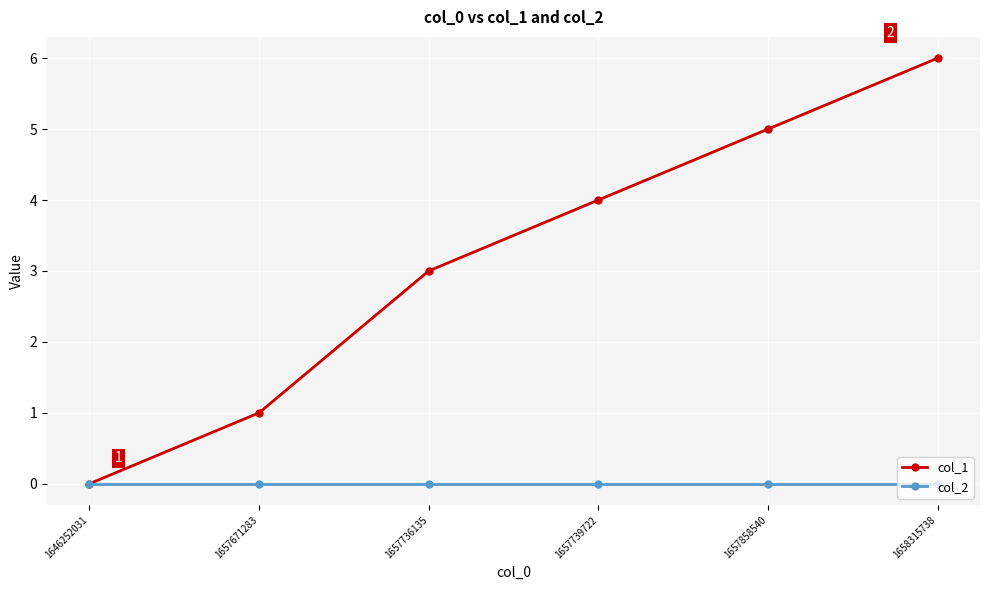

Is the value of col_2 at 1657736135 greater than the value of col_1 at 1658315738?

No